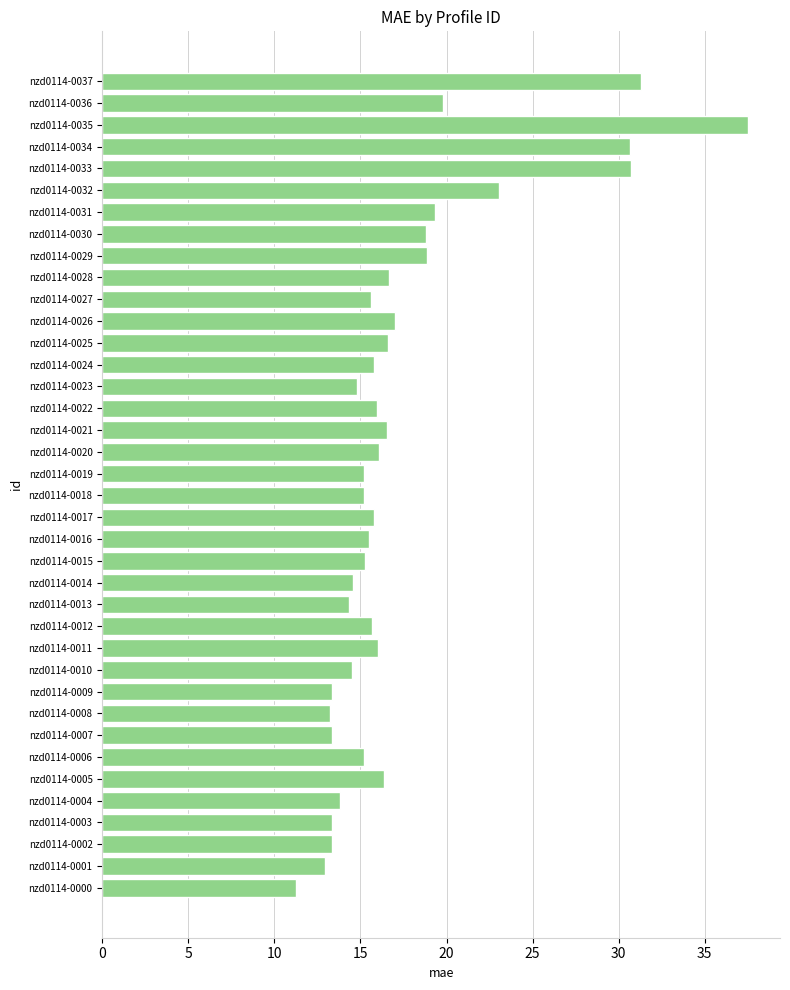

True or false: the data shows 5.9 at nzd0114-0006.

False